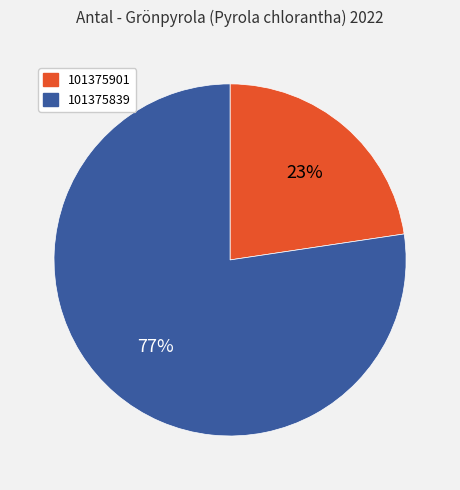

To the nearest percent, what percentage of the pie is 101375901?

23%